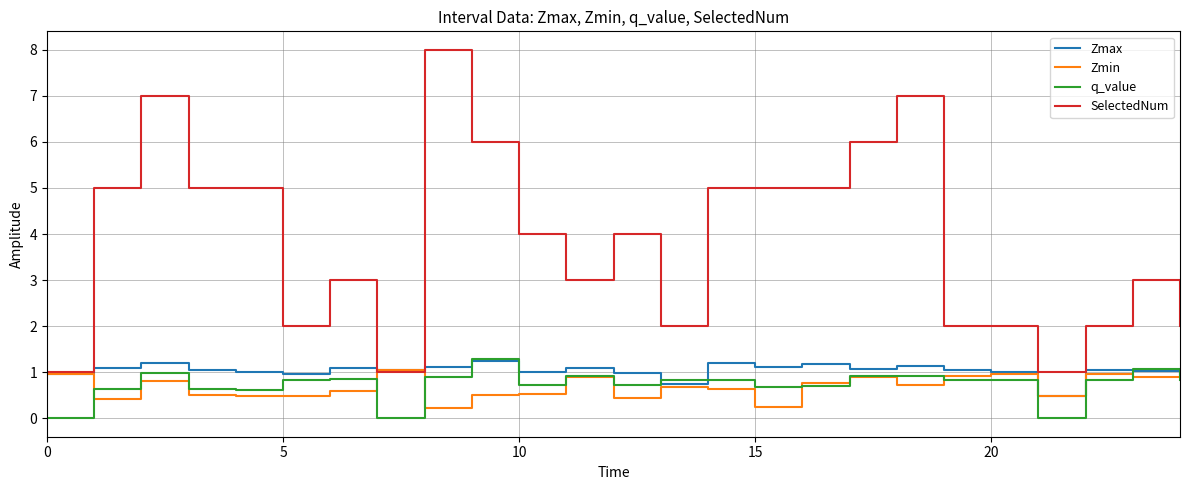

What is the maximum value for SelectedNum?

8.0